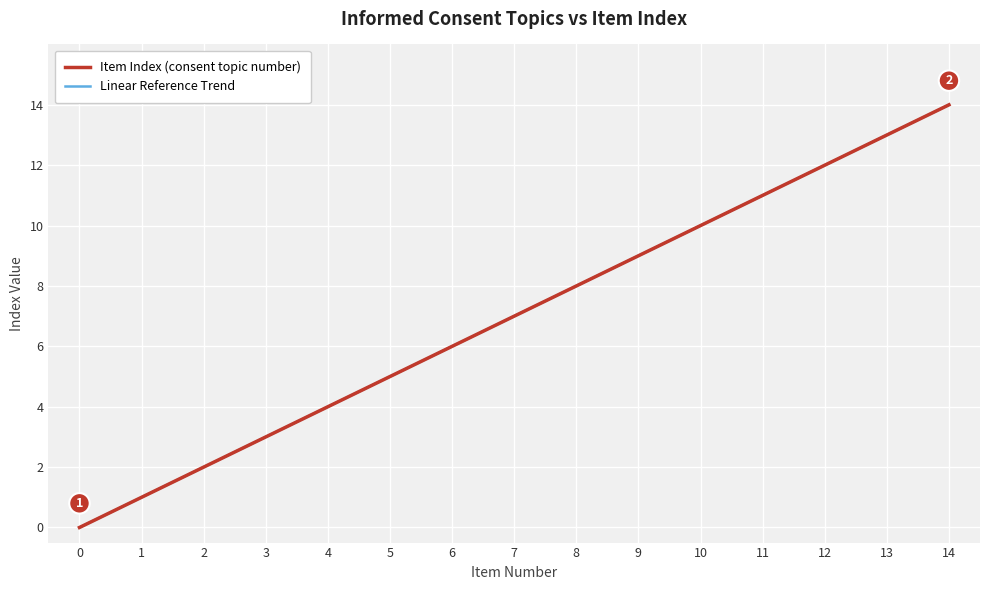

What is the maximum value for Linear Reference Trend?

14